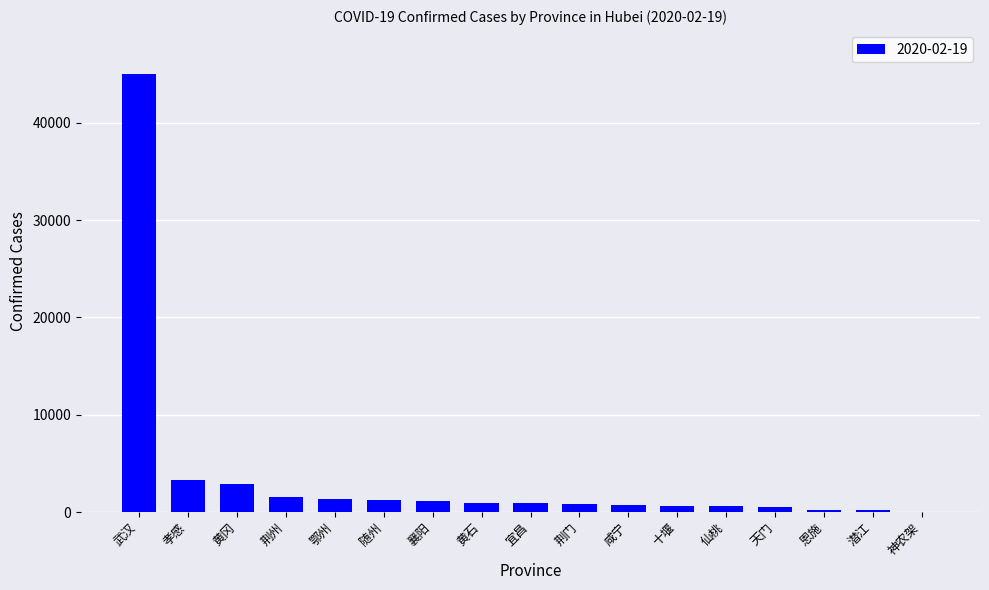

Which category has the highest value across all series?

武汉